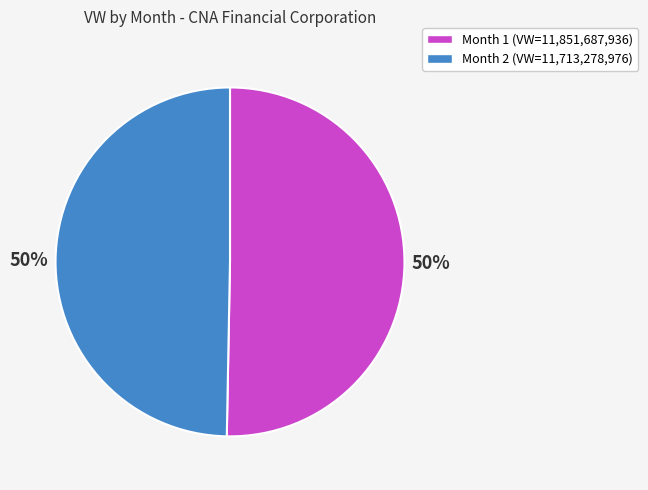

How many slices are in this pie chart?

2